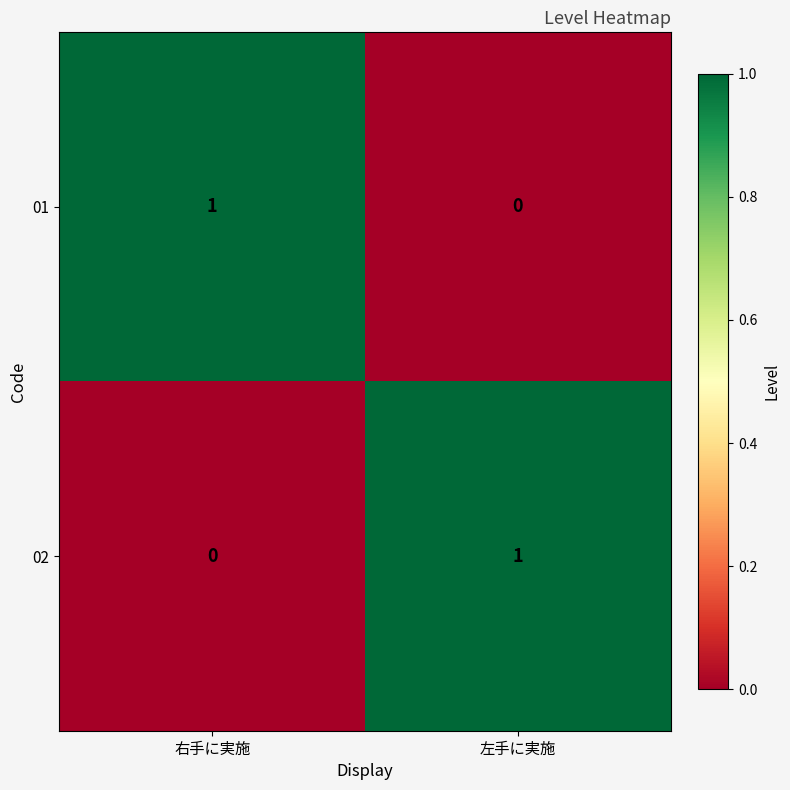

Reading left to right, extract all data points from this chart.

01: 1	0
02: 0	1